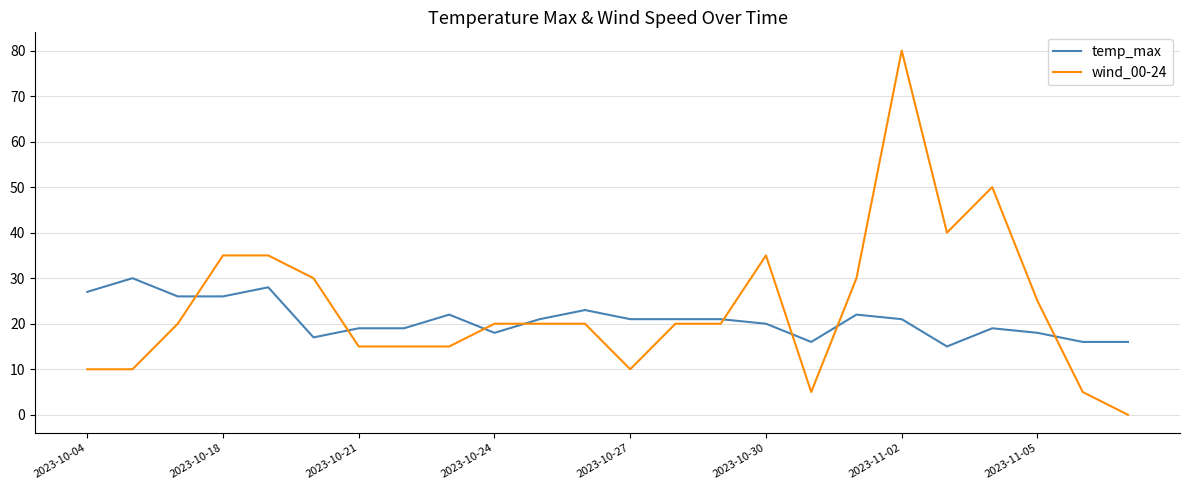

True or false: wind_00-24 and temp_max intersect in this chart.

True